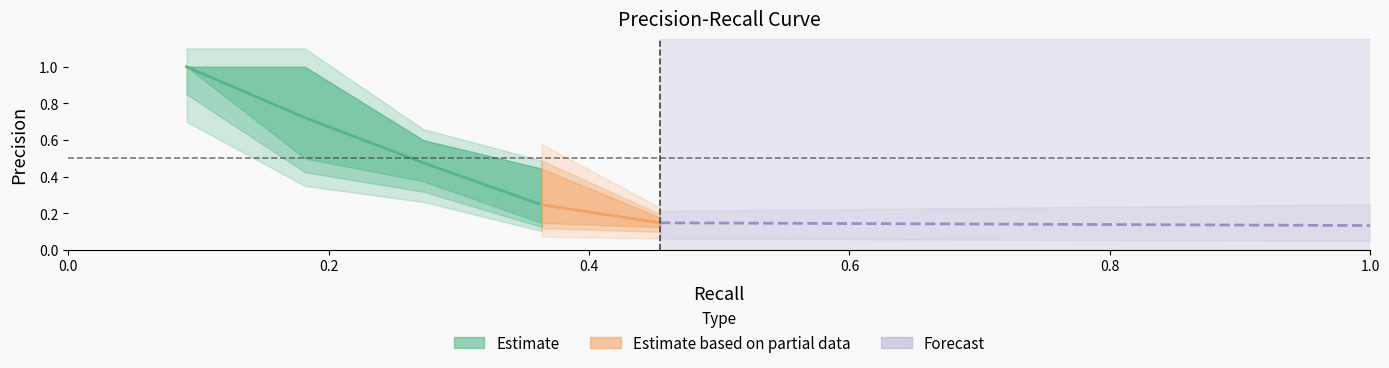

How many categories are shown in the chart?

40